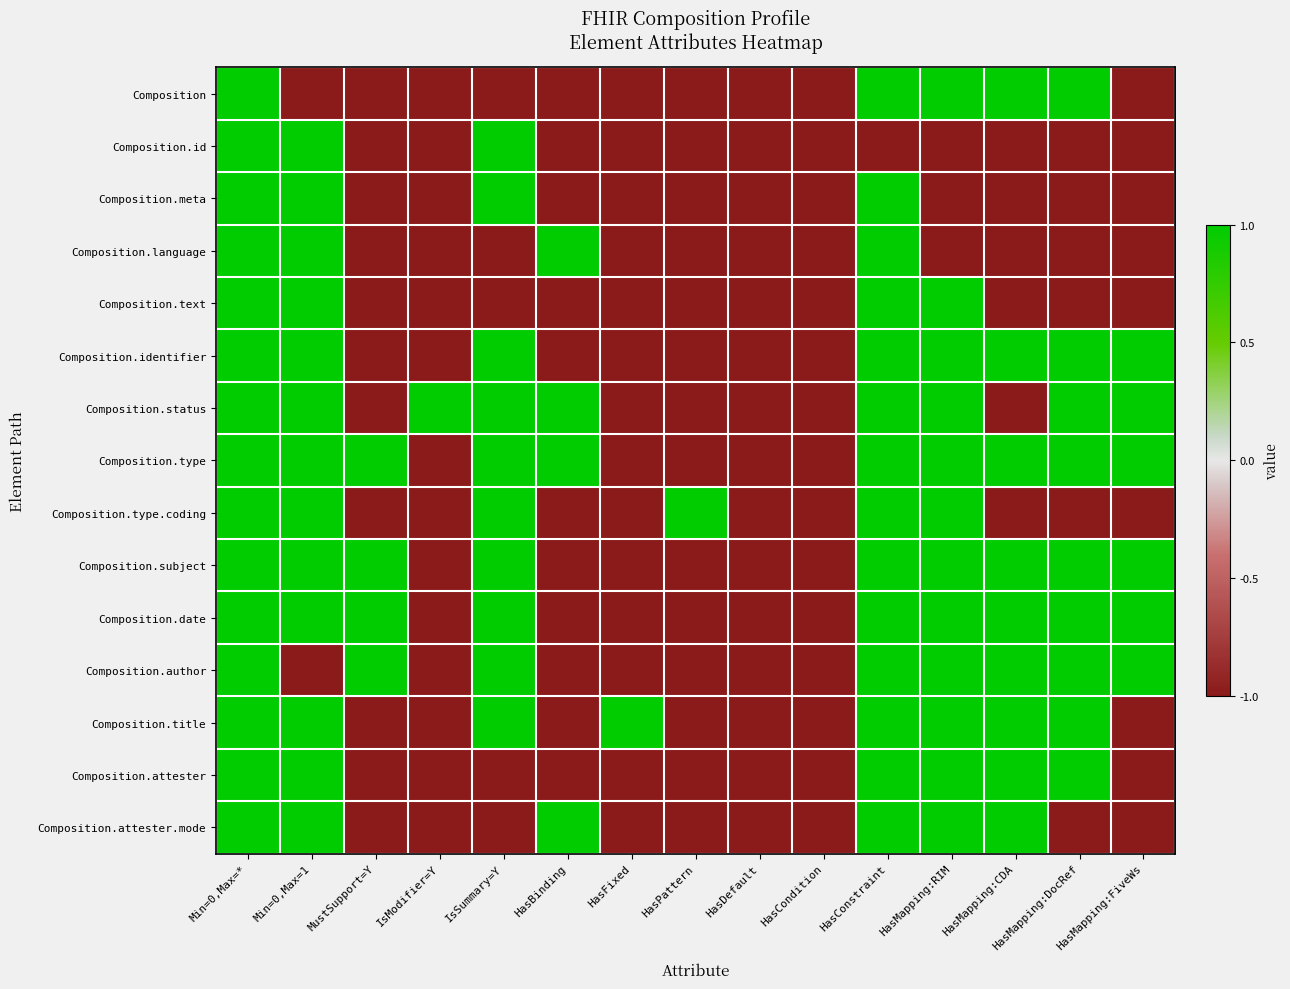

Between Min=0,Max=1 and IsModifier=Y, which is larger?

Min=0,Max=1